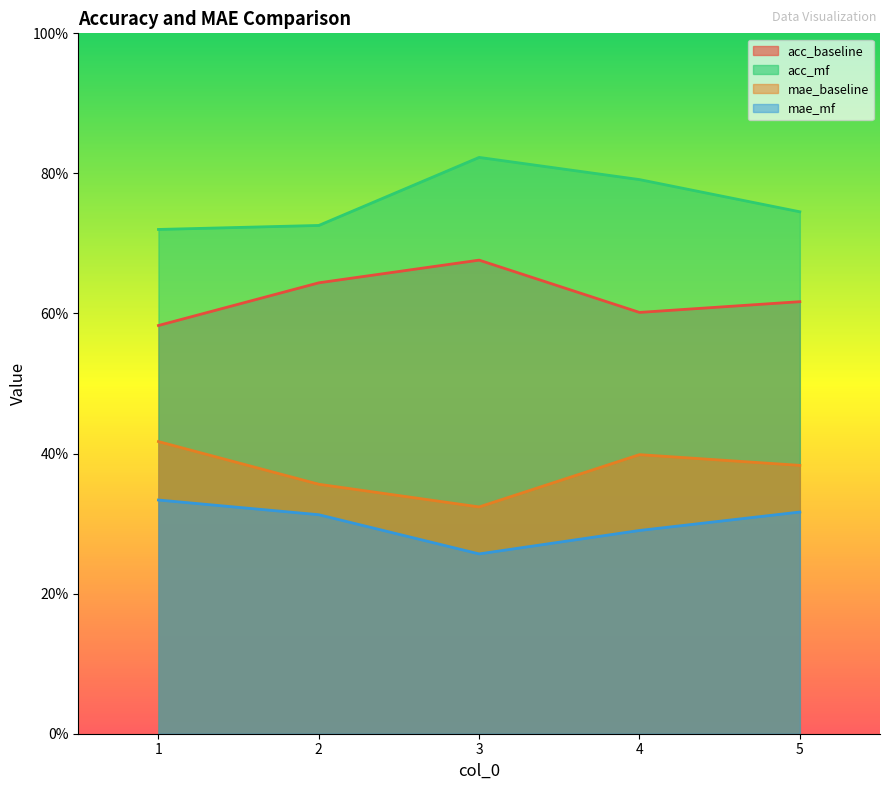

What is the difference between the mae_baseline values at 5 and 3?

0.1